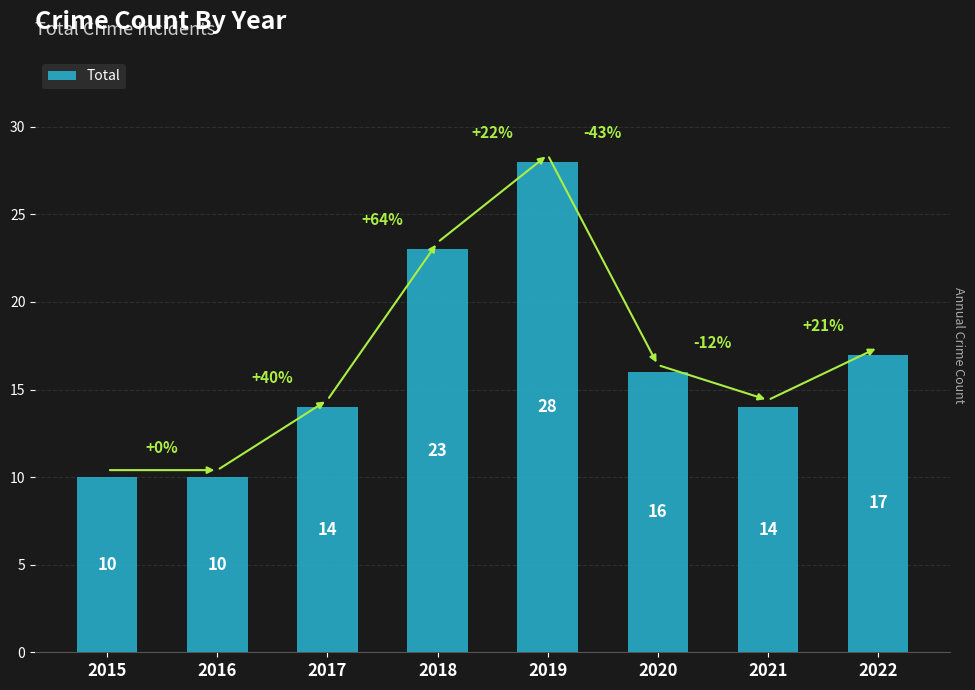

What is the change in value from 2016 to 2018?

+13